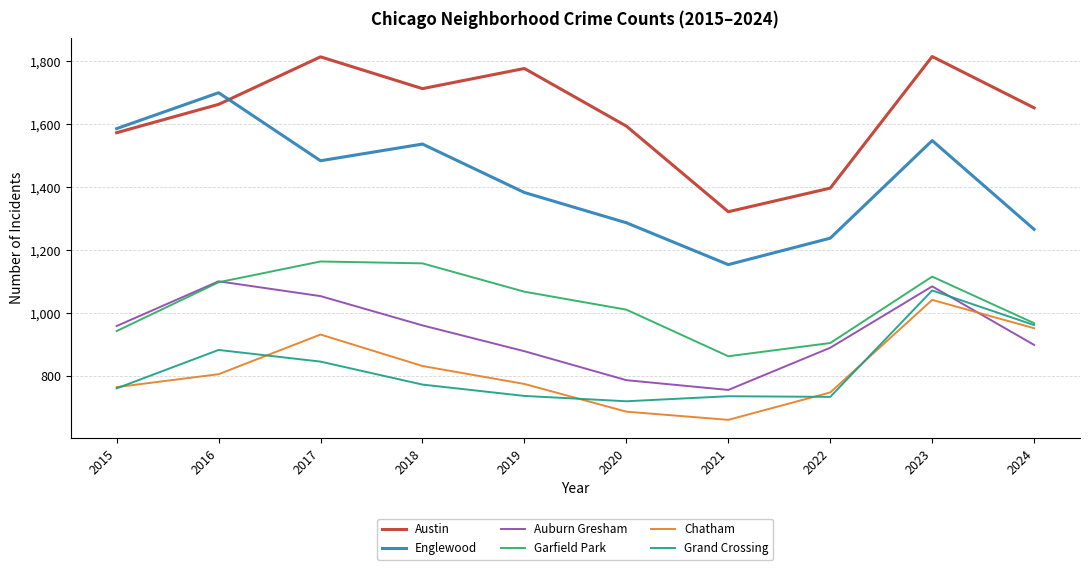

What is the maximum value for Garfield Park?

1164